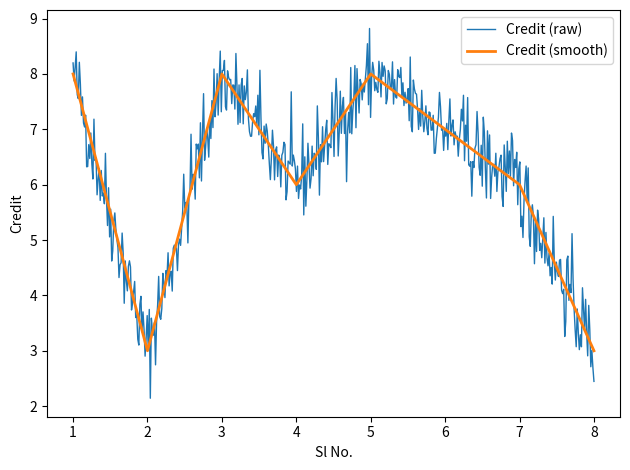

How many data points are less than 7?

4